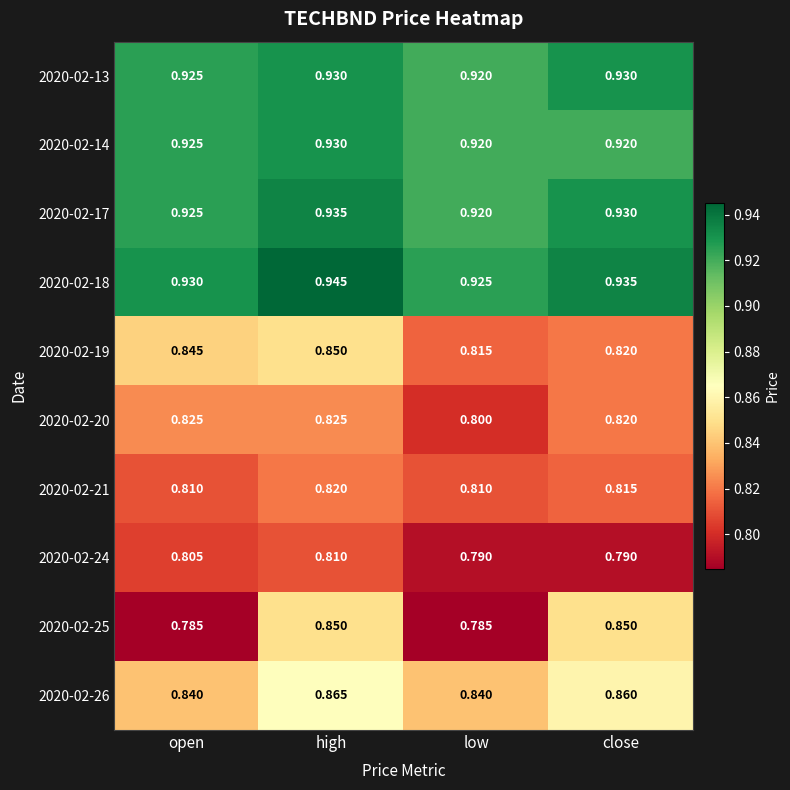

Rank the categories by 2020-02-17 value from highest to lowest.

high, close, open, low